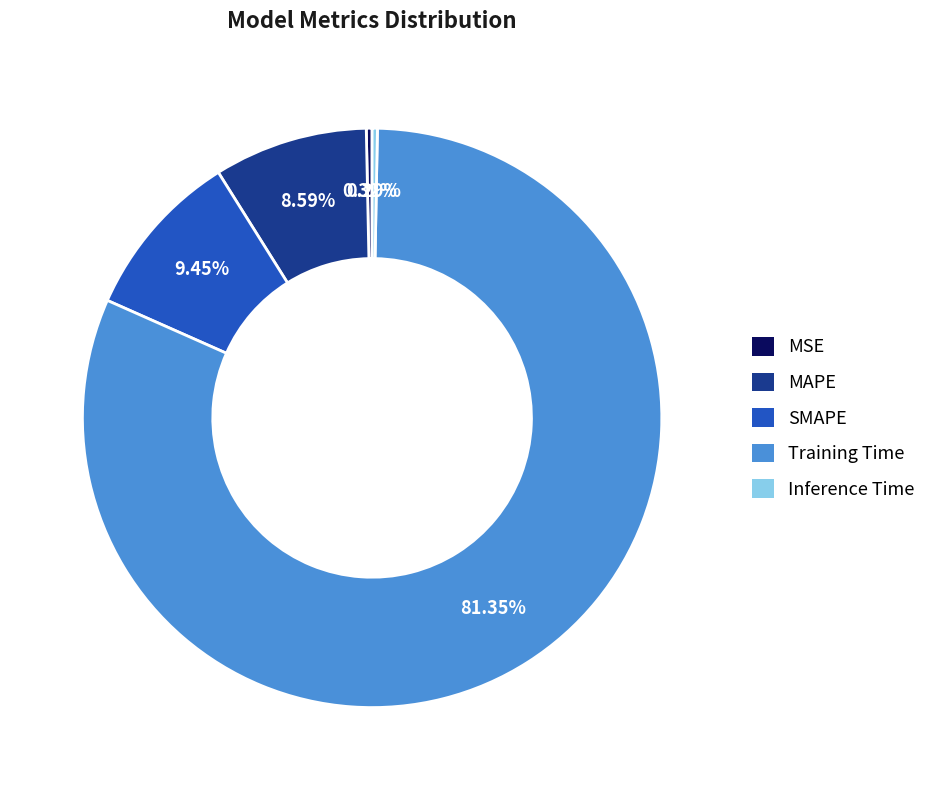

Is it true that Inference Time is 15% of the pie?

False